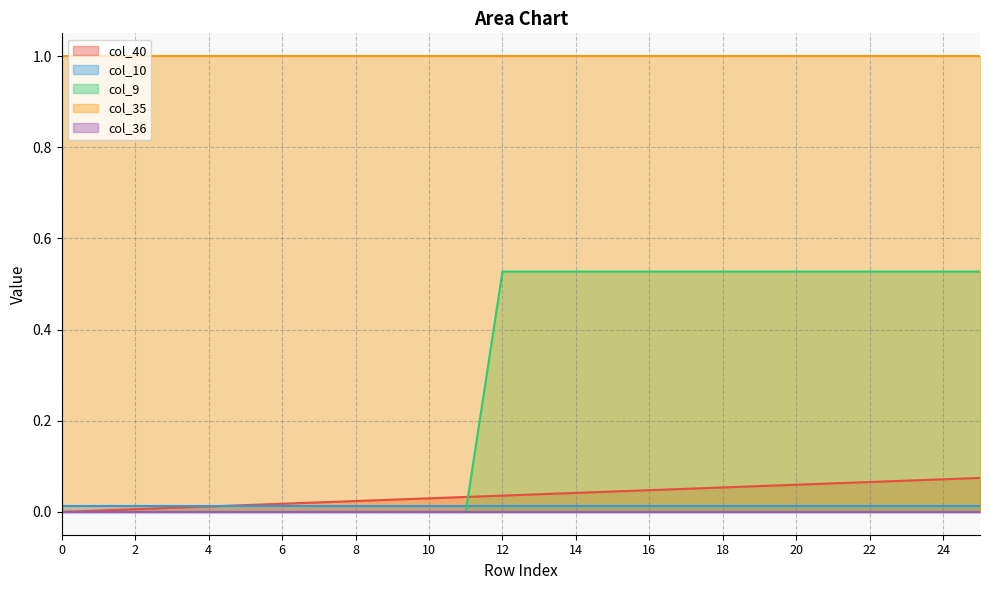

What is the difference between the highest and lowest values at 20?

1.0